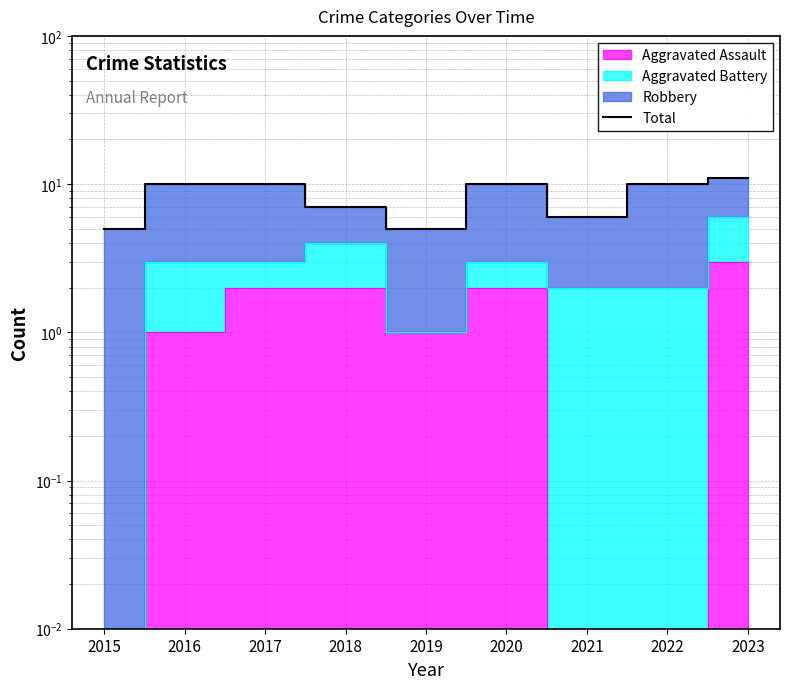

Where is the first local maximum?

2020